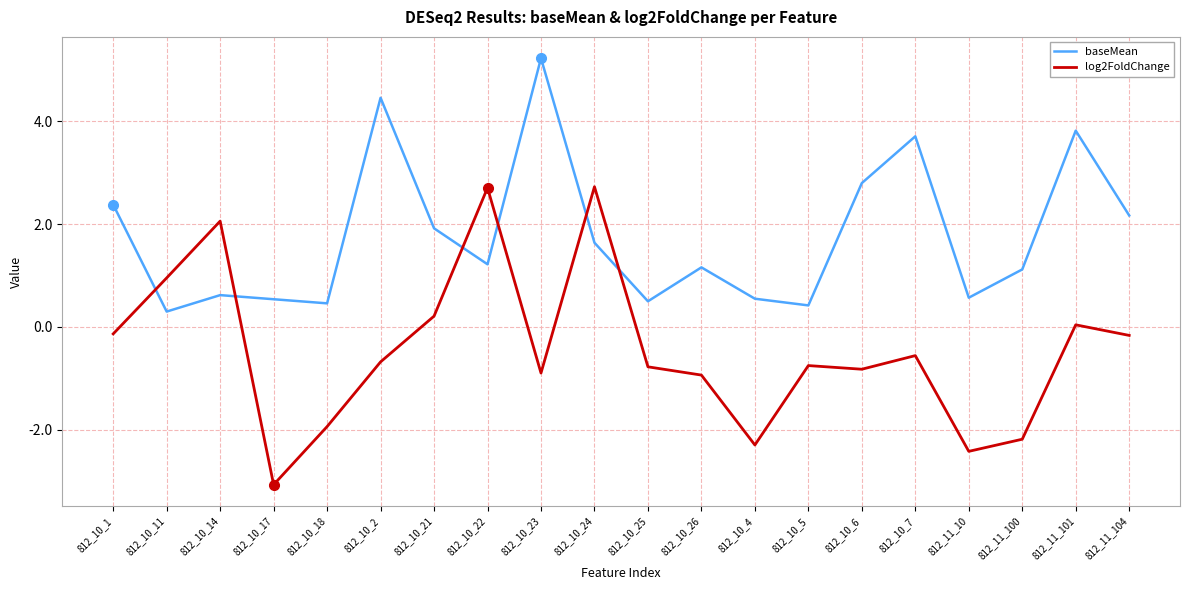

What are all the series names shown in the legend?

baseMean, log2FoldChange